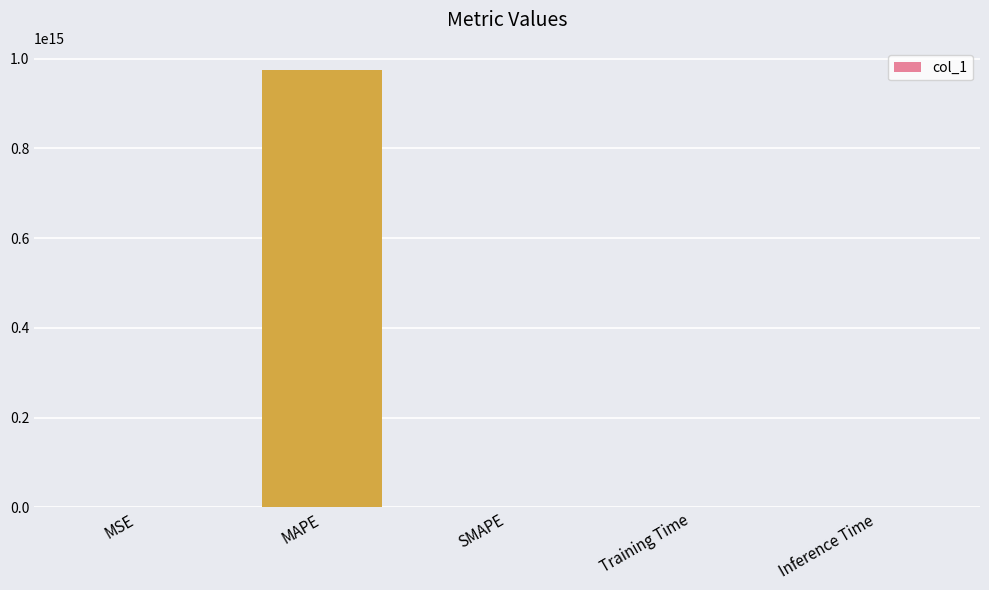

True or false: the data shows 0.0 at Inference Time.

True